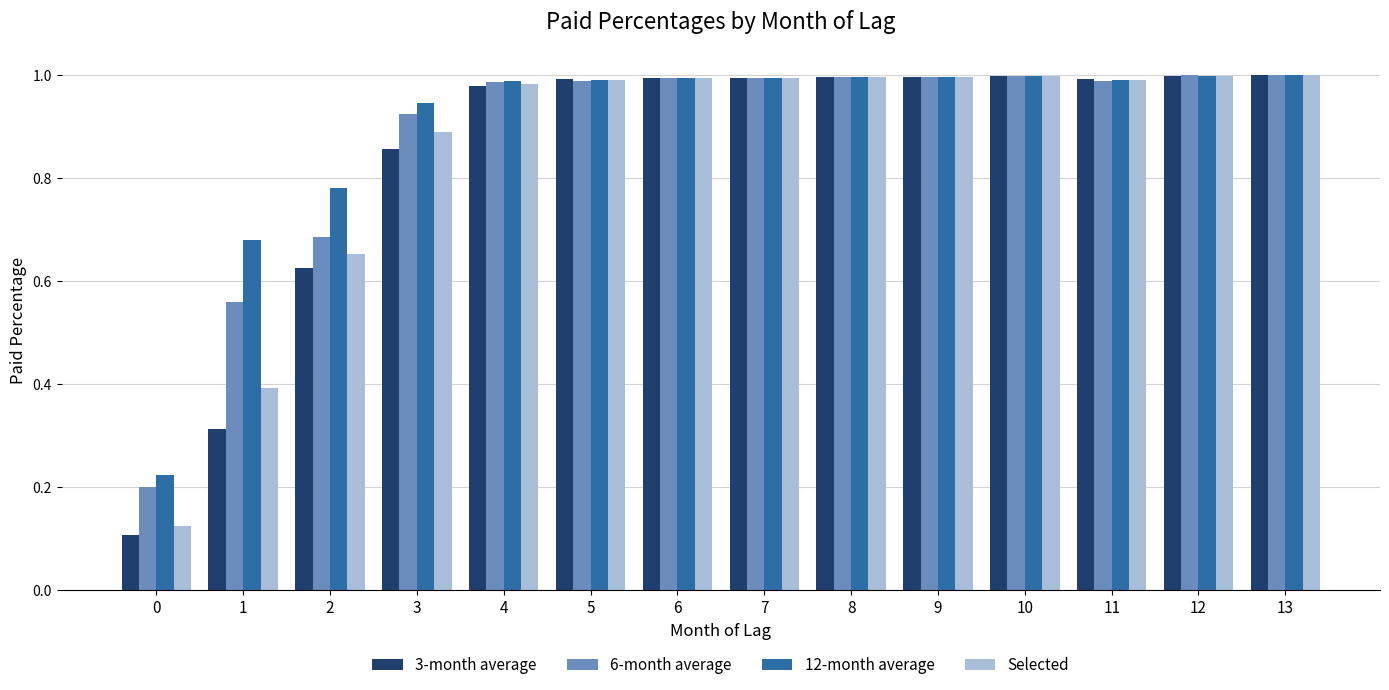

Which series has the largest range (max minus min)?

3-month average